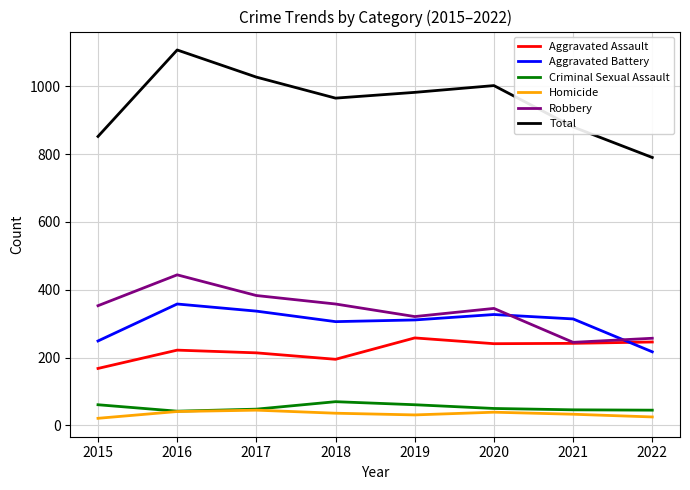

What is the maximum value shown in the chart?

1107